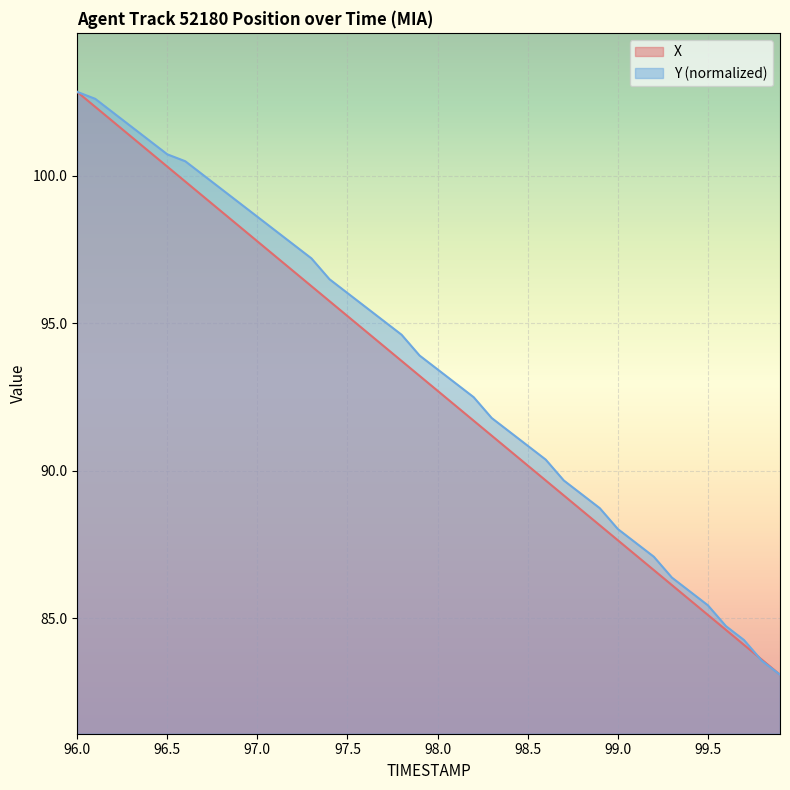

After their last crossing, which series has the higher values: X or Y?

X